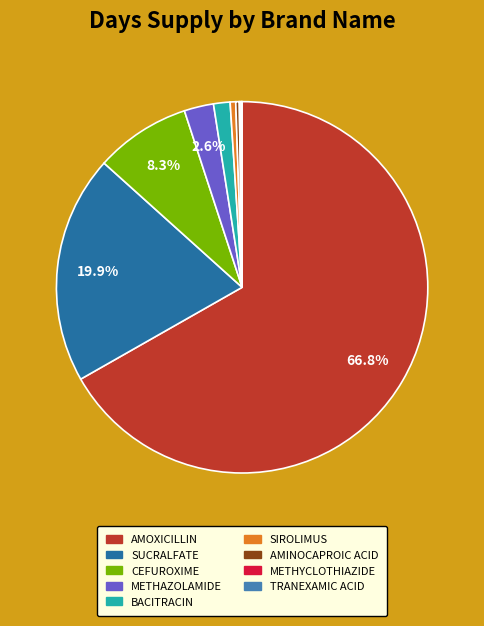

True or false: CEFUROXIME accounts for 19% of the total.

False